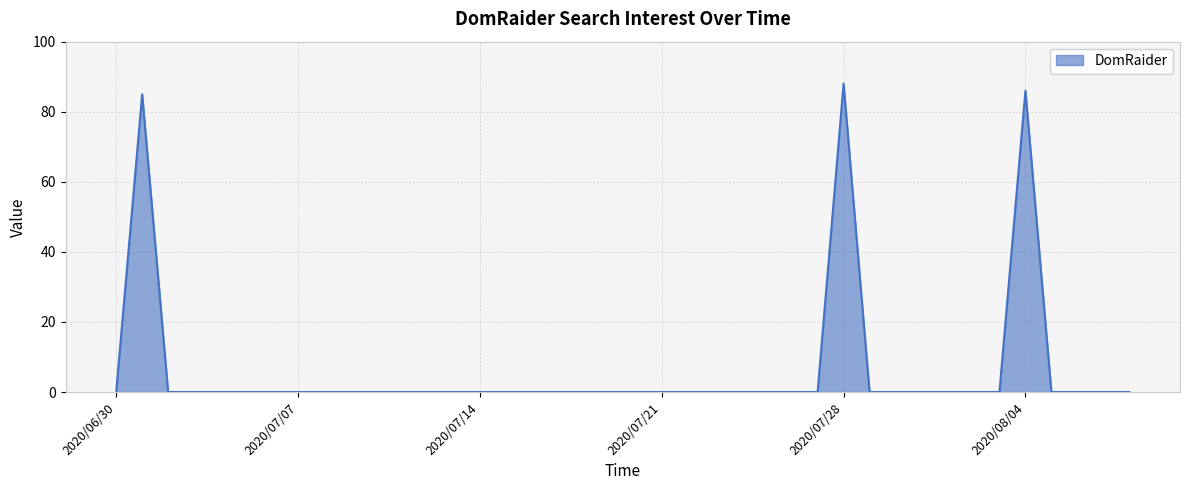

What is the greatest value displayed?

88